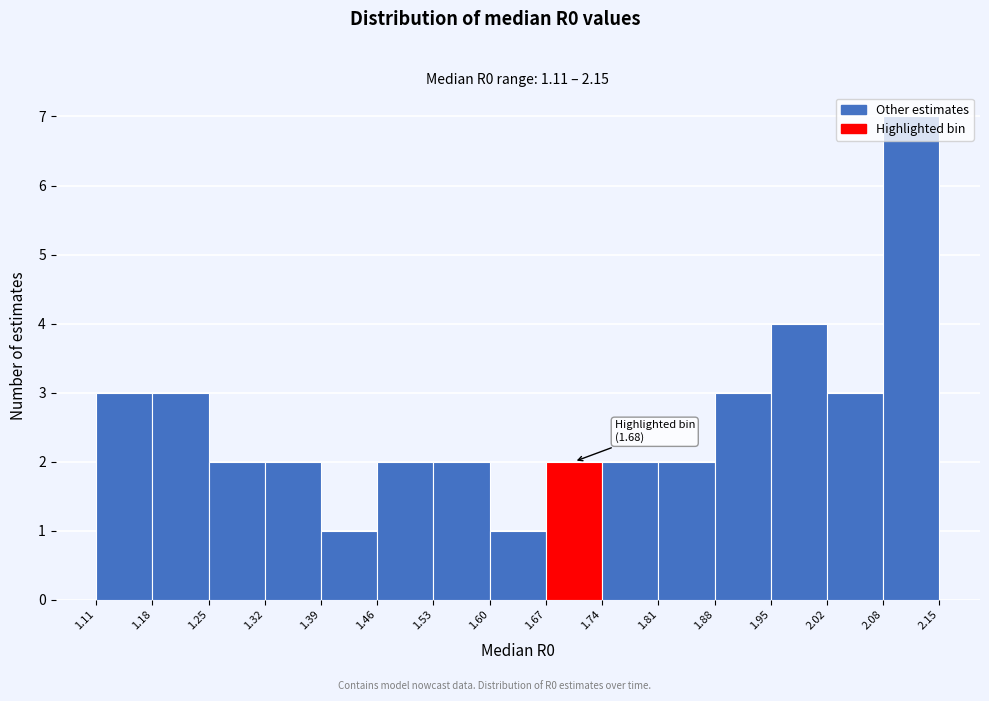

Over which range of the x-axis is the bar tallest?

2.08 to 2.15